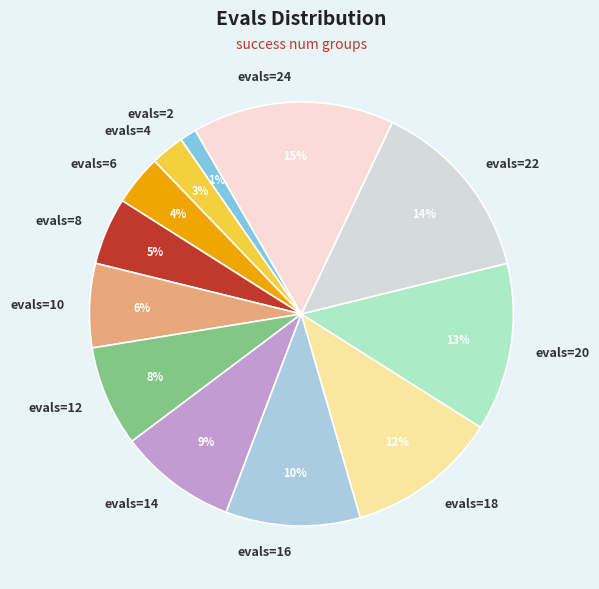

To the nearest percent, what is the difference between the largest and smallest slice percentages?

14%